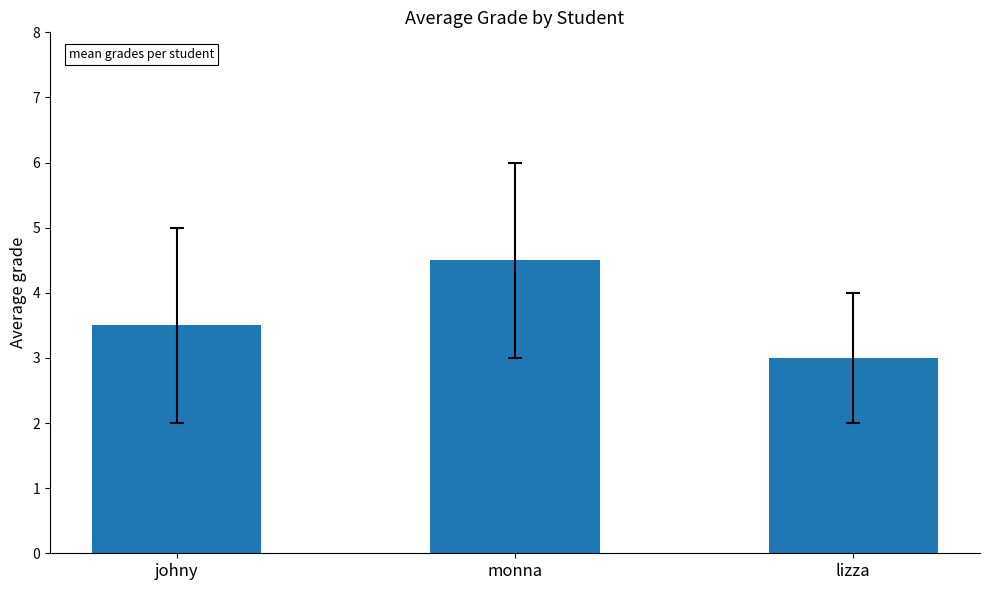

At which category does the chart reach its minimum across all series?

lizza